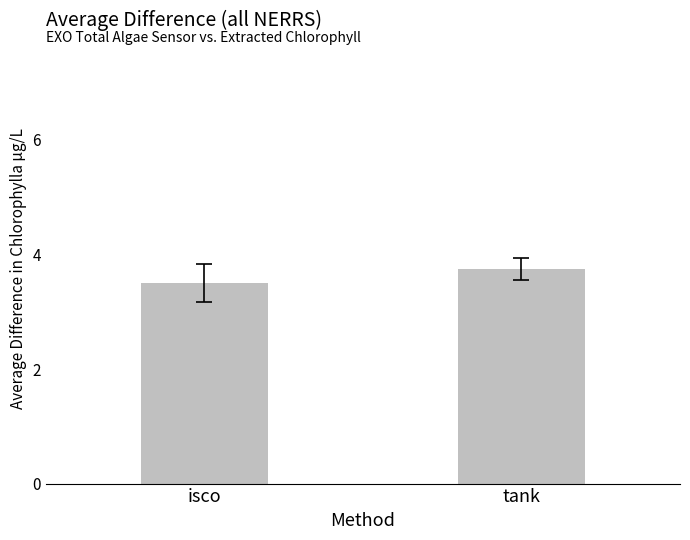

True or false: the data shows 5.3 at isco.

False